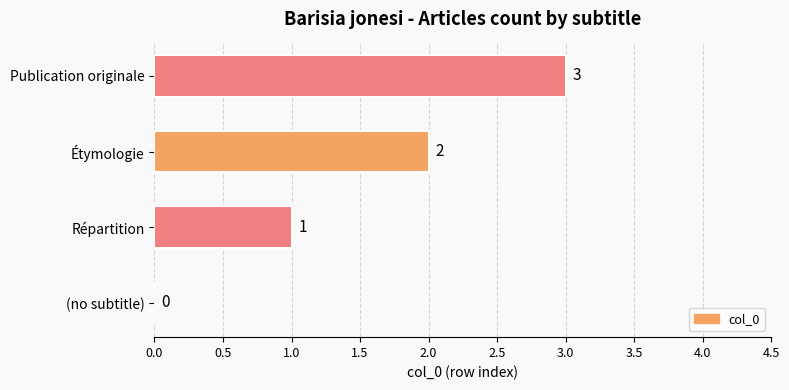

How many distinct data groups are displayed?

1